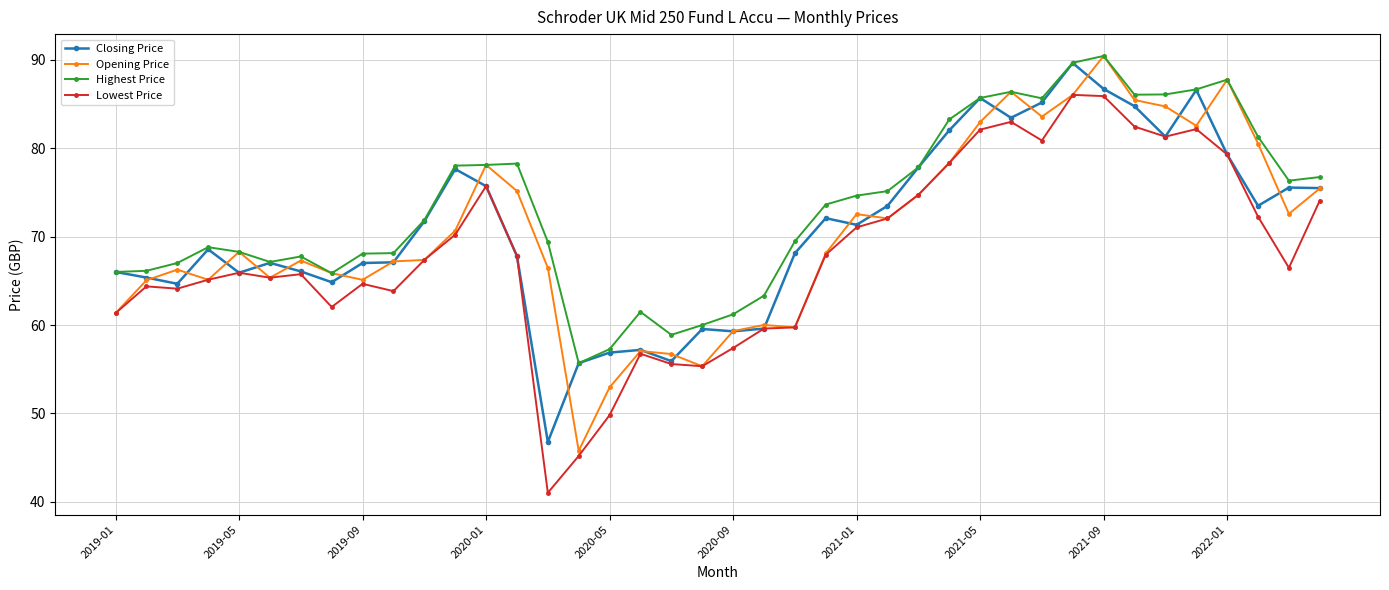

True or false: Lowest Price and Highest Price intersect in this chart.

False